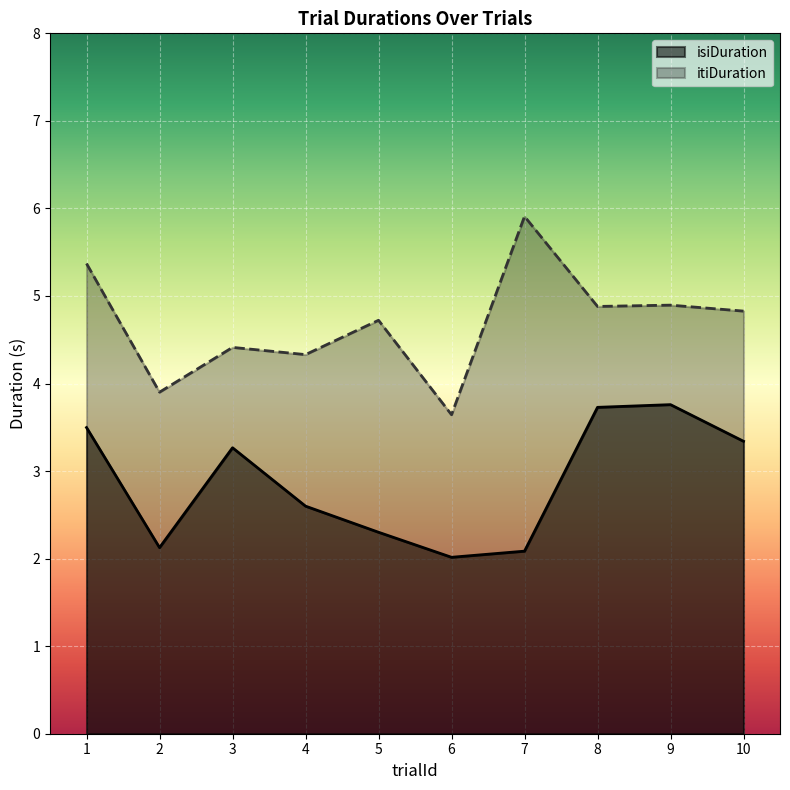

What is the average value of the isiDuration series?

2.9